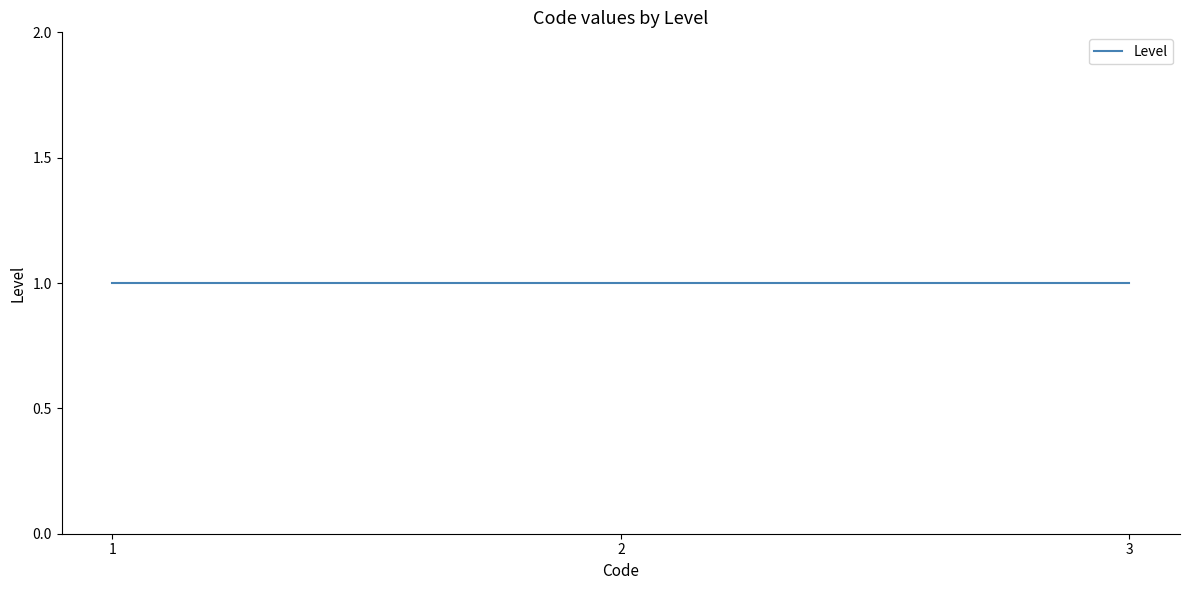

Which has a higher value, 1 or 1?

1